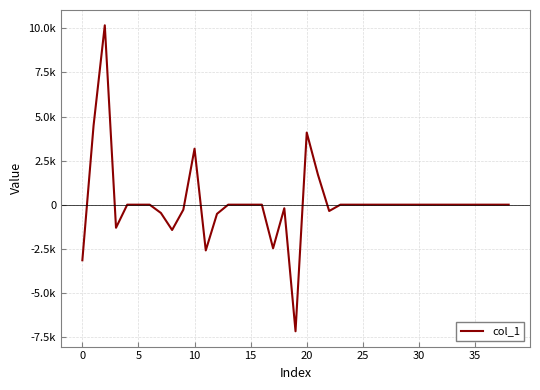

Does the chart display data point markers on the line(s)?

No